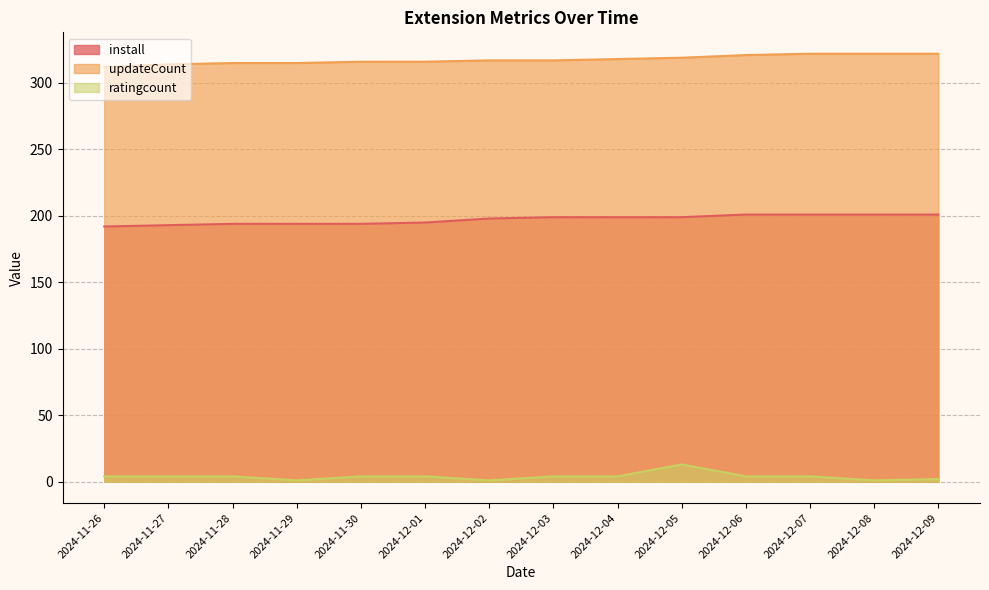

What is the average value of the install series?

197